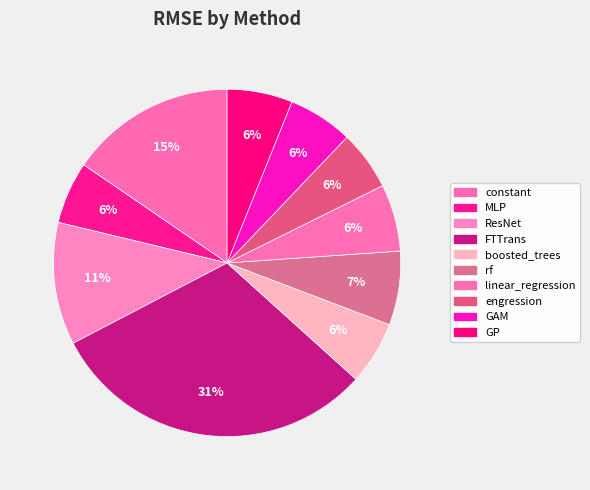

What percentage is the GAM slice, to the nearest percent?

6%